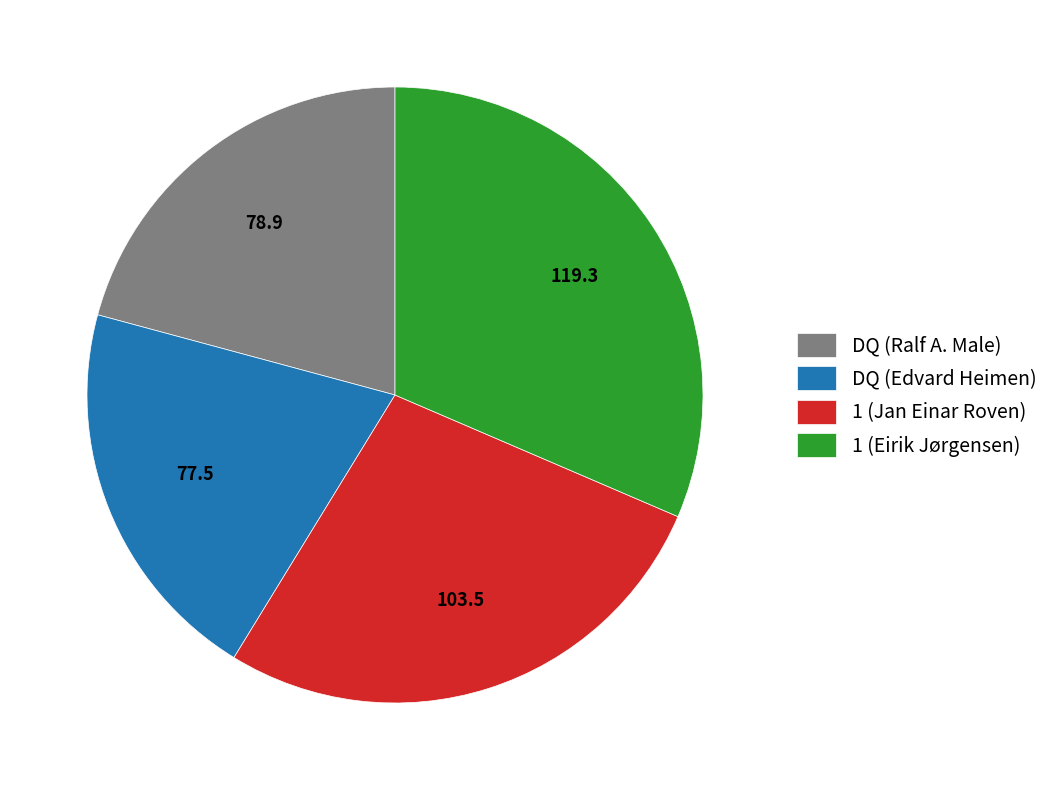

Which slice is the largest?

1 (Eirik Jørgensen)